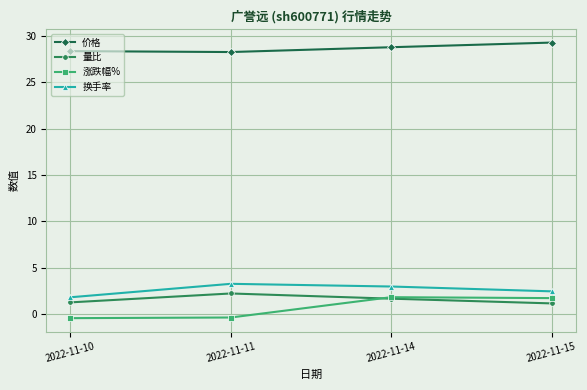

Which series has the widest spread of values?

涨跌幅%